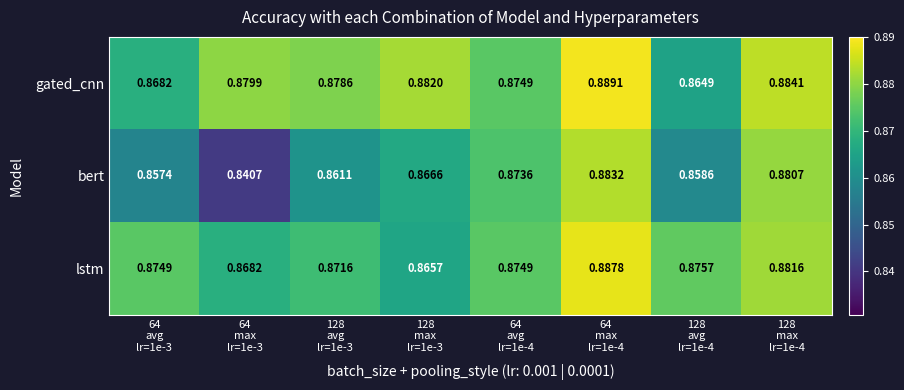

Which series has the widest spread of values?

bert